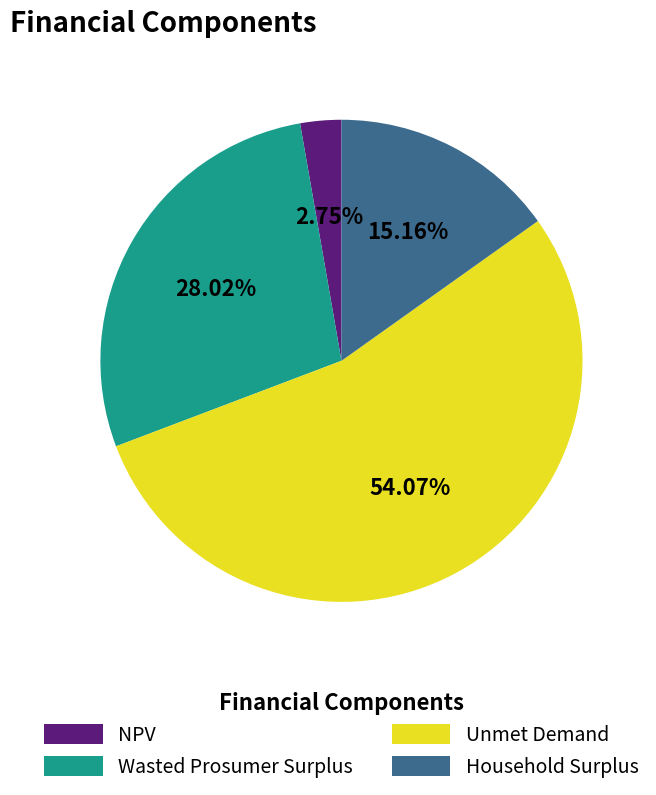

To the nearest percent, what is the combined percentage of Unmet Demand and Wasted Prosumer Surplus?

82%